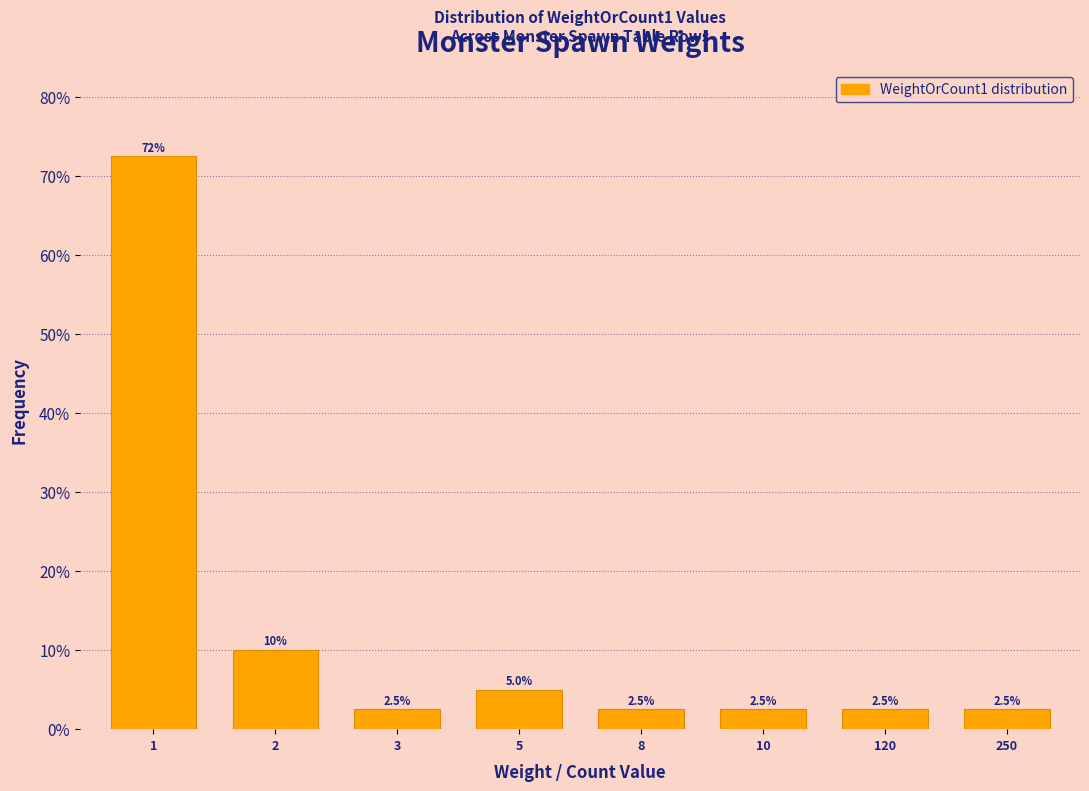

Reading left to right, what are all the values shown in this chart?

72.5	10.0	2.5	5.0	2.5	2.5	2.5	2.5